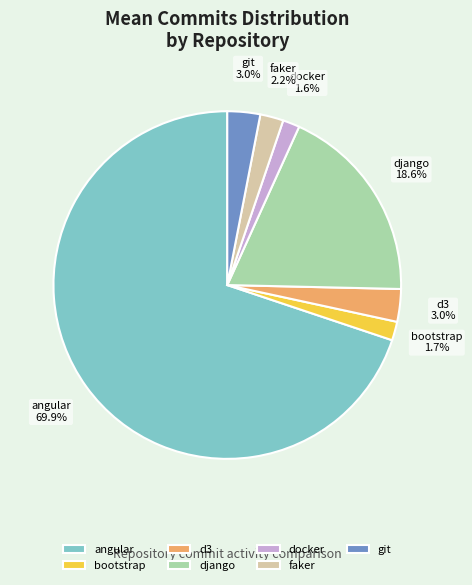

How much of the chart is everything except django?

81.4%